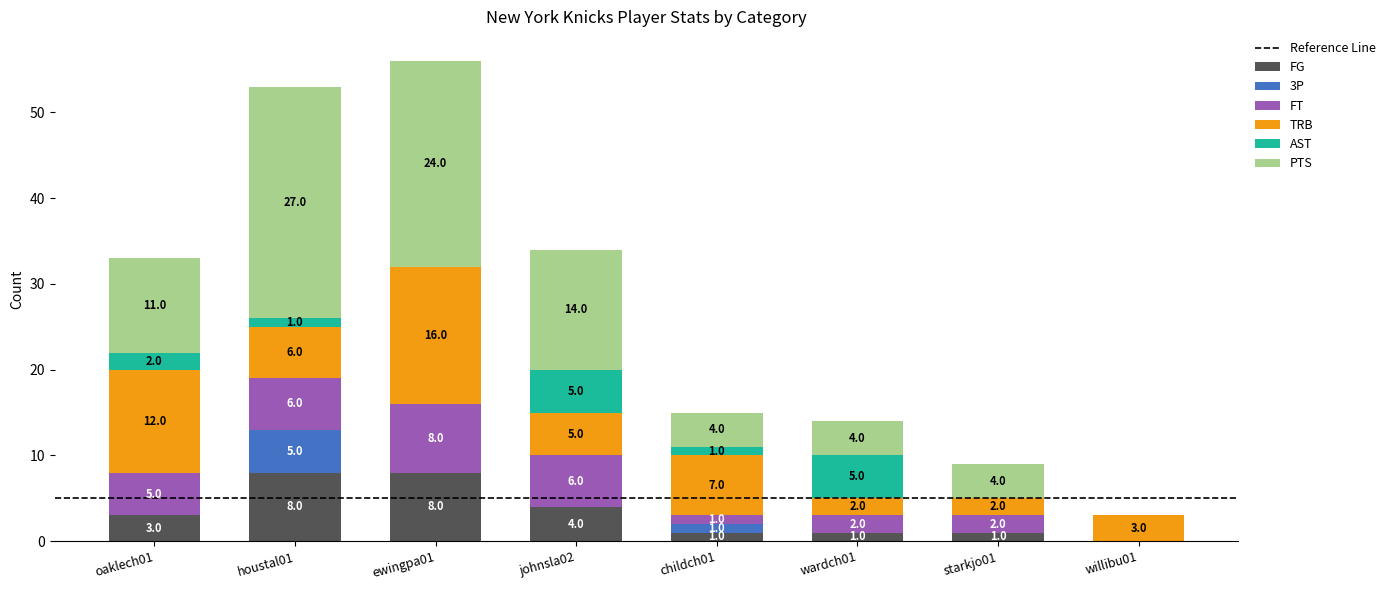

What is the total value across all series at houstal01?

53